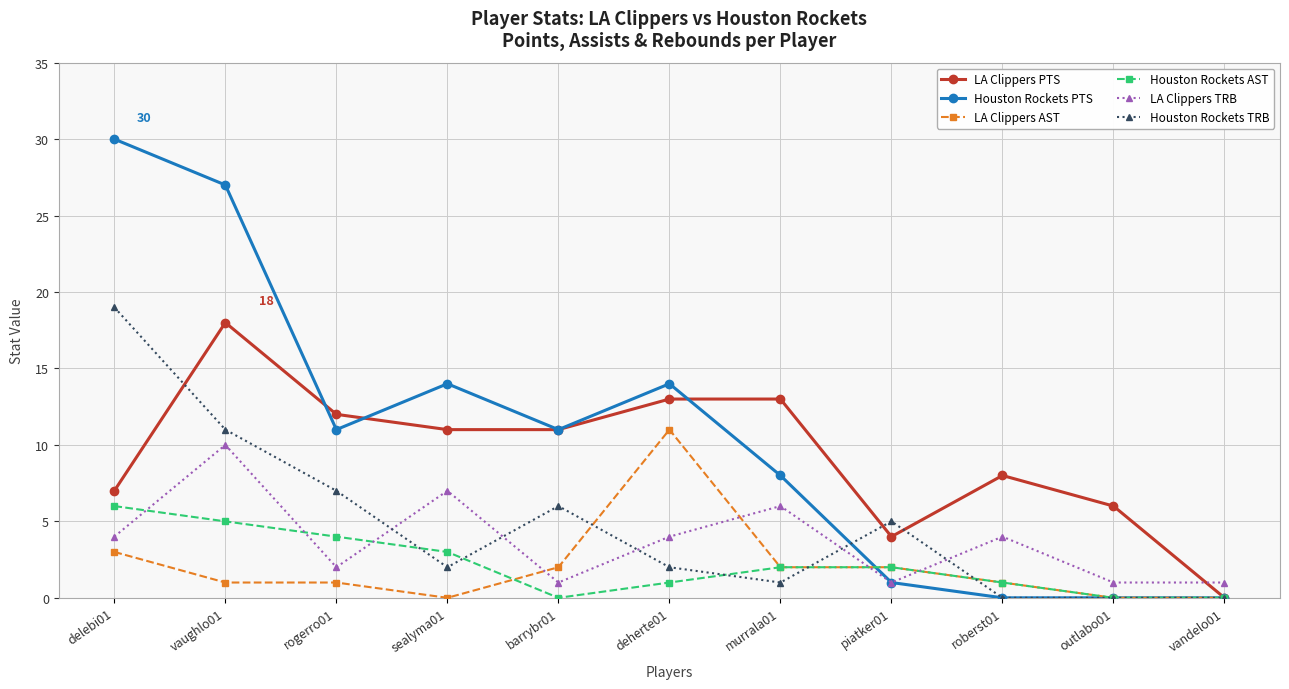

What is the difference between the maximum and minimum values in the Houston Rockets PTS series?

30